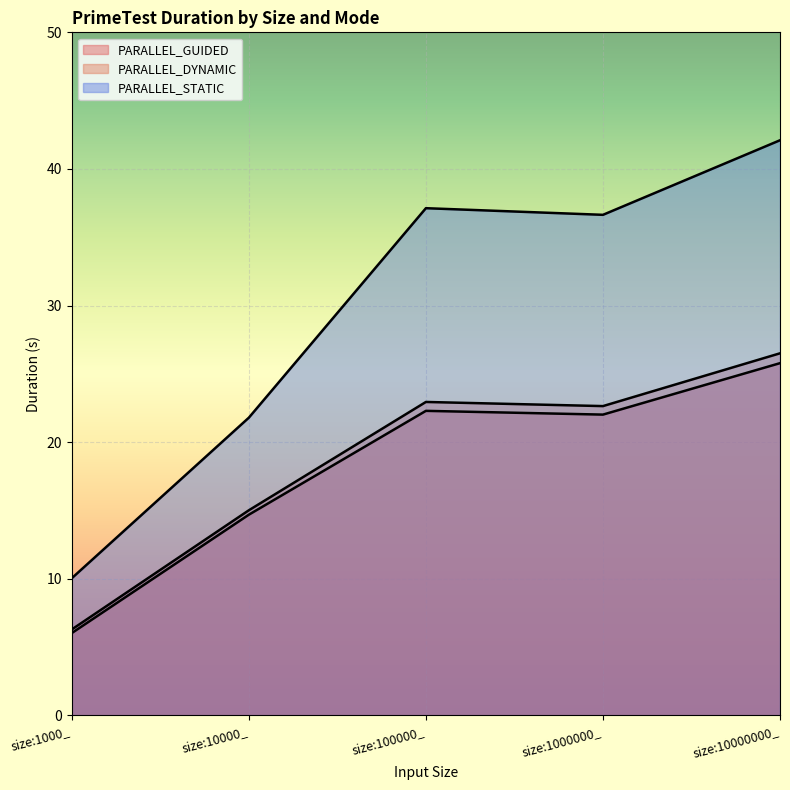

Reading right to left, list all the values displayed in this chart.

PARALLEL_GUIDED: 25.8	22.0	22.3	14.7	6.0
PARALLEL_DYNAMIC: 26.5	22.6	22.9	15.0	6.3
PARALLEL_STATIC: 42.1	36.6	37.1	21.8	10.0